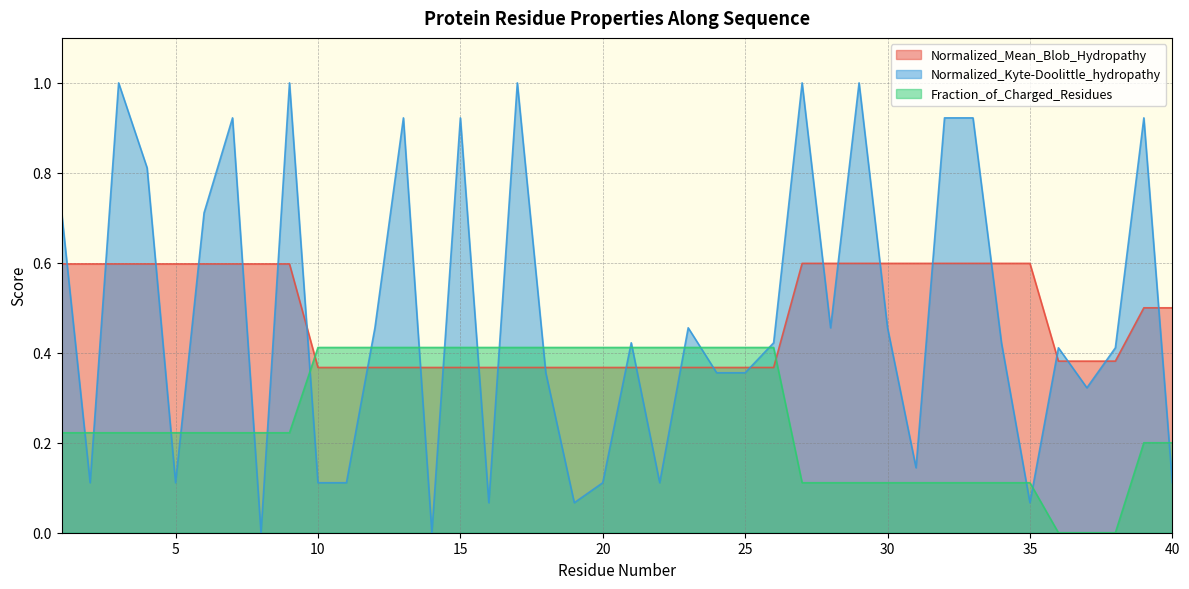

Which series changed the most between 17 and 30?

Normalized_Kyte-Doolittle_hydropathy